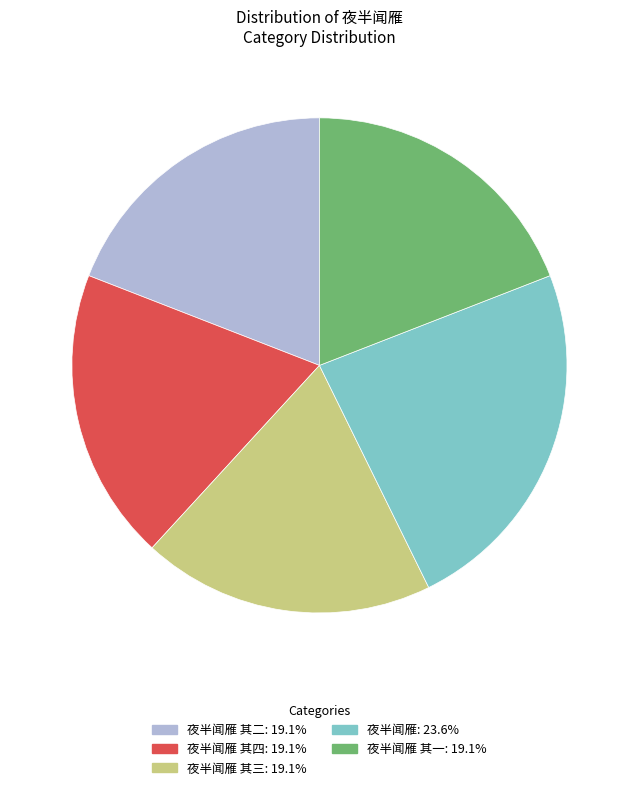

How many slices are in this pie chart?

5